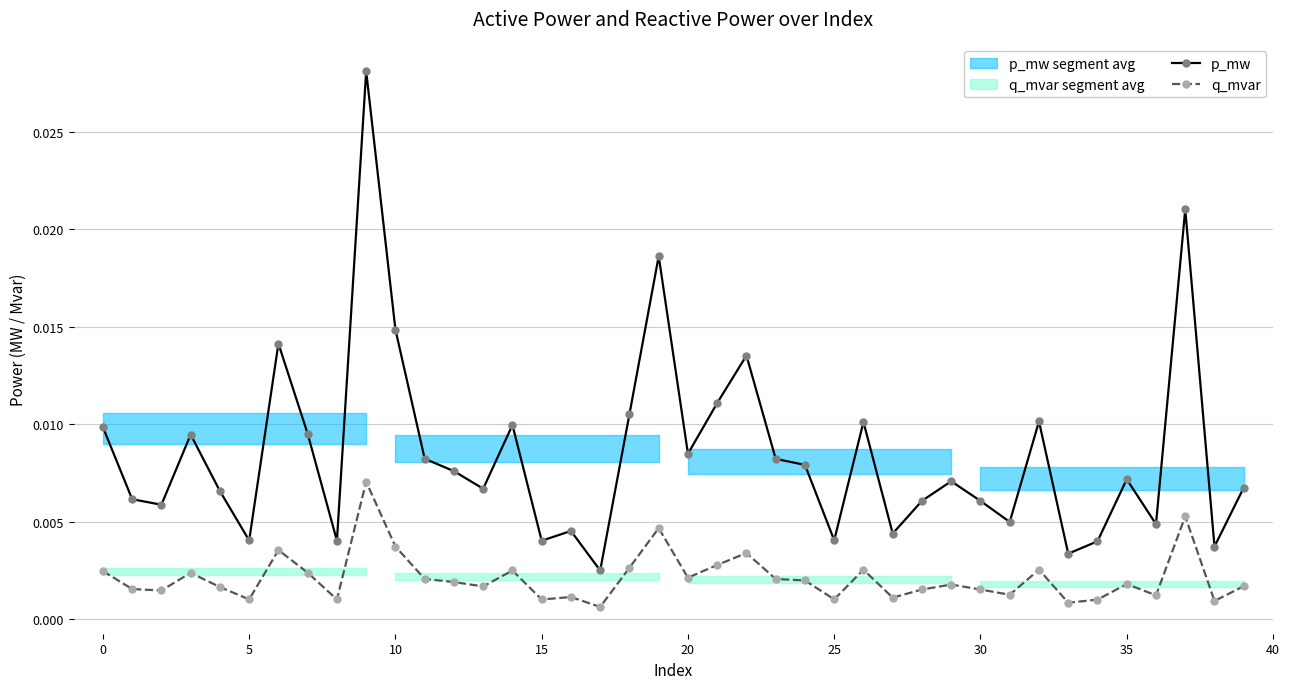

True or false: p_mw has more than 2 interior local peaks.

True